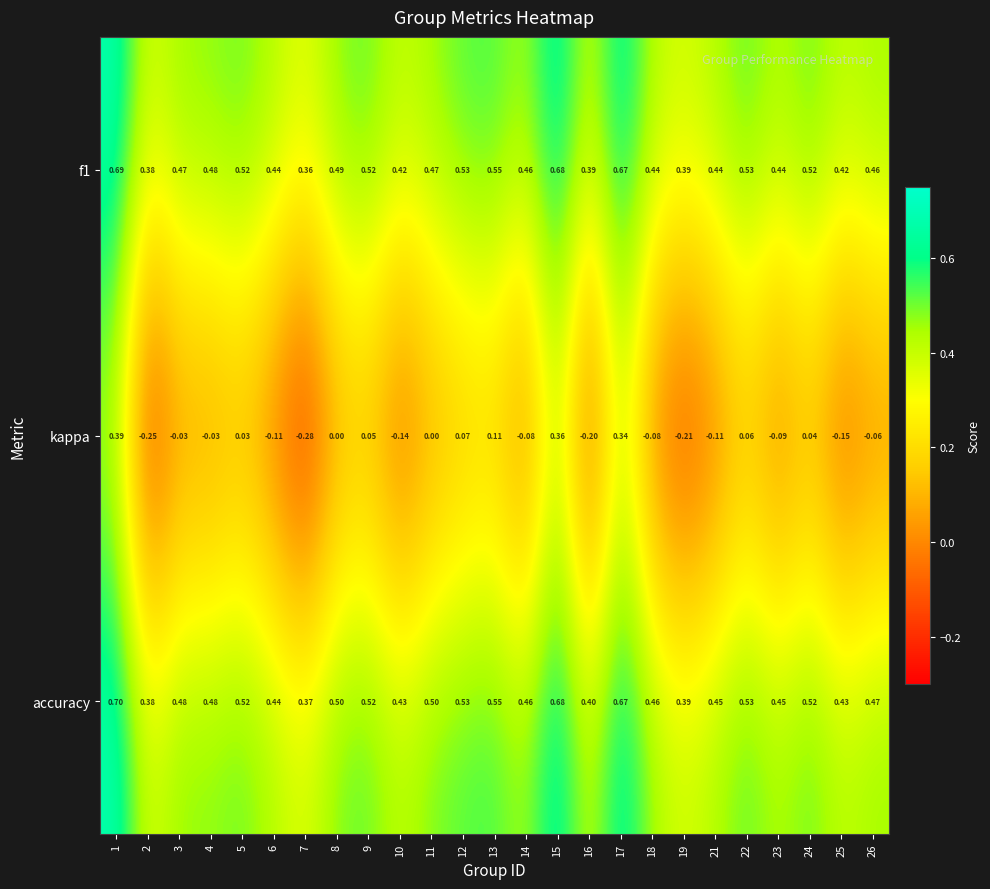

Which series changed the most between 1 and 18?

kappa